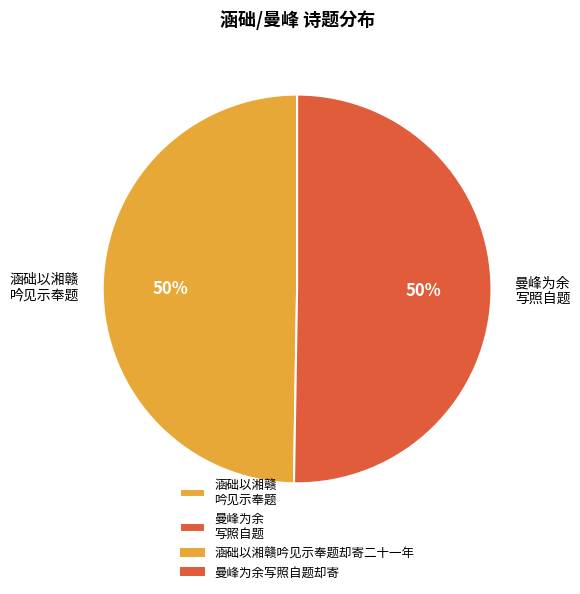

Is it true that 涵础以湘赣 吟见示奉题 is 62% of the pie?

False